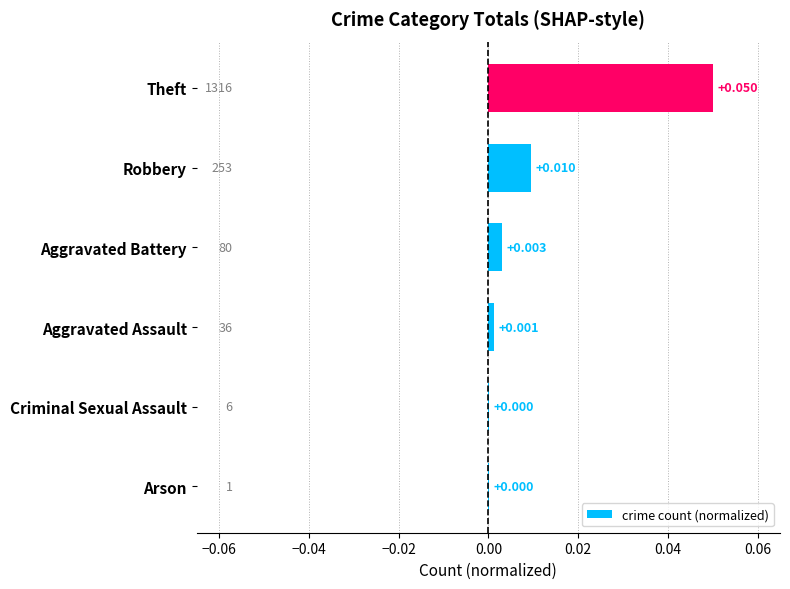

Does the chart contain stacked bars?

No